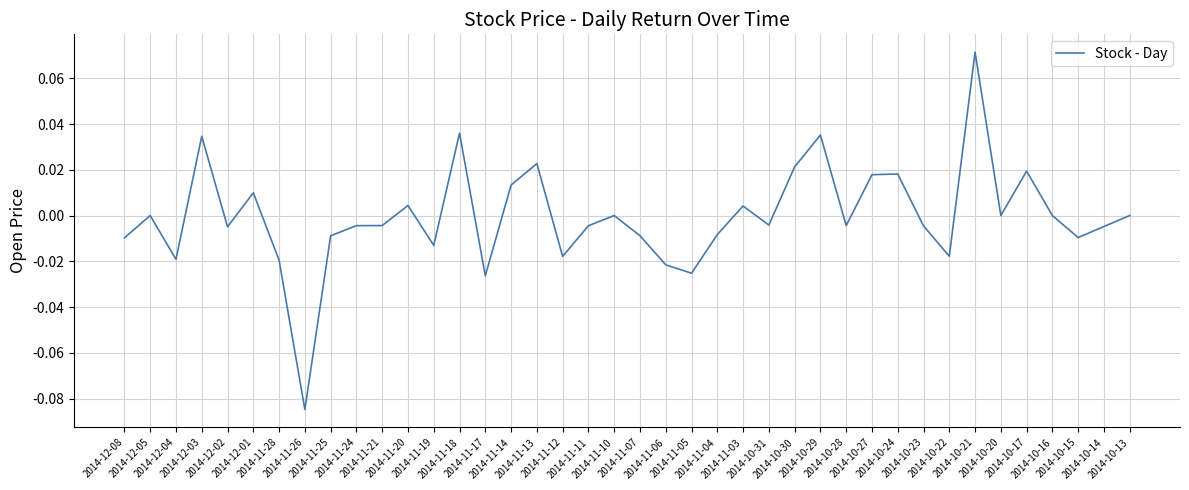

What is the change in value from 2014-11-12 to 2014-10-29?

+0.1